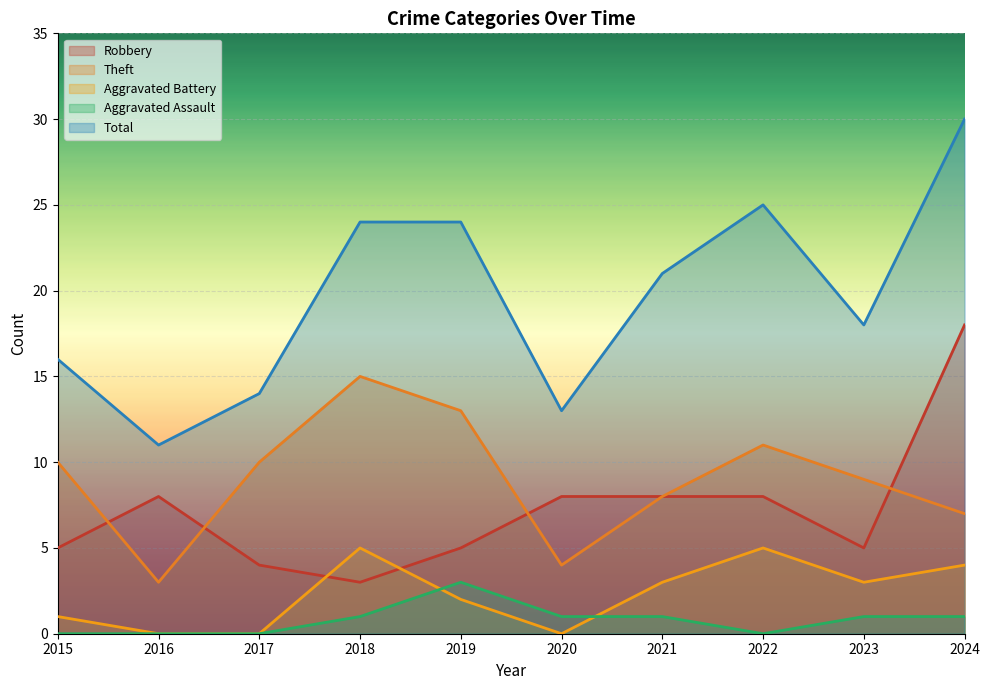

At how many categories does at least one series exceed 14?

7